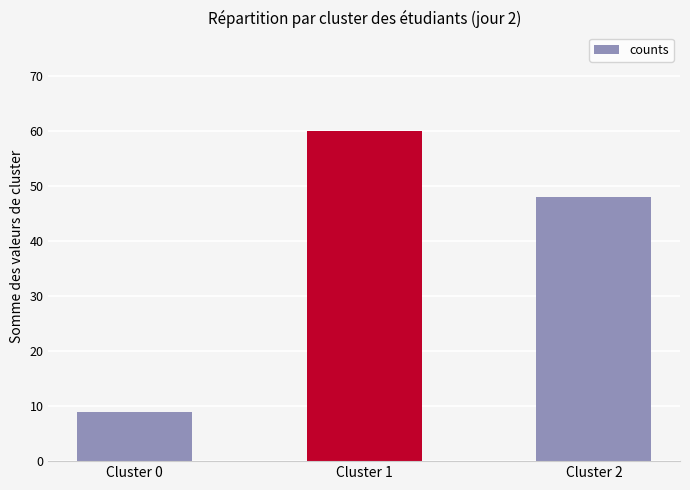

Reading right to left, extract all data points from this chart.

Cluster 2=48	Cluster 1=60	Cluster 0=9